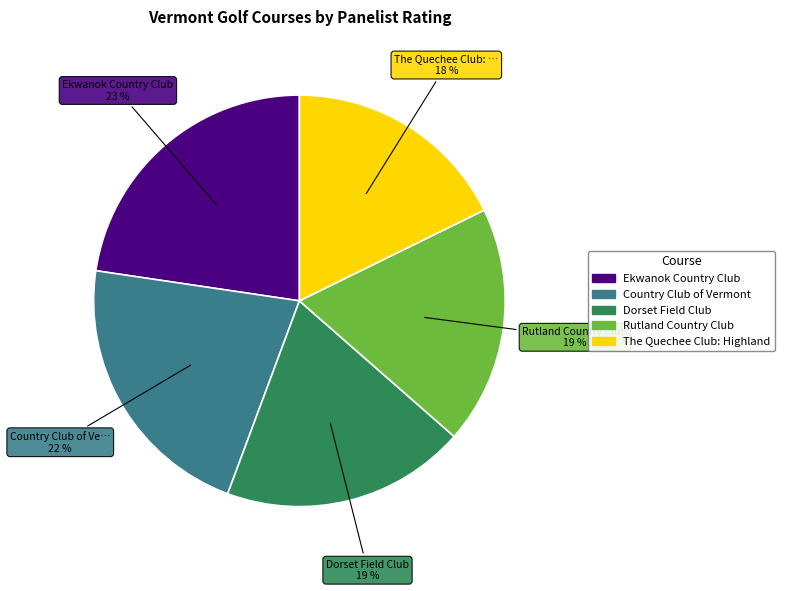

Which slice is the largest?

Ekwanok Country Club